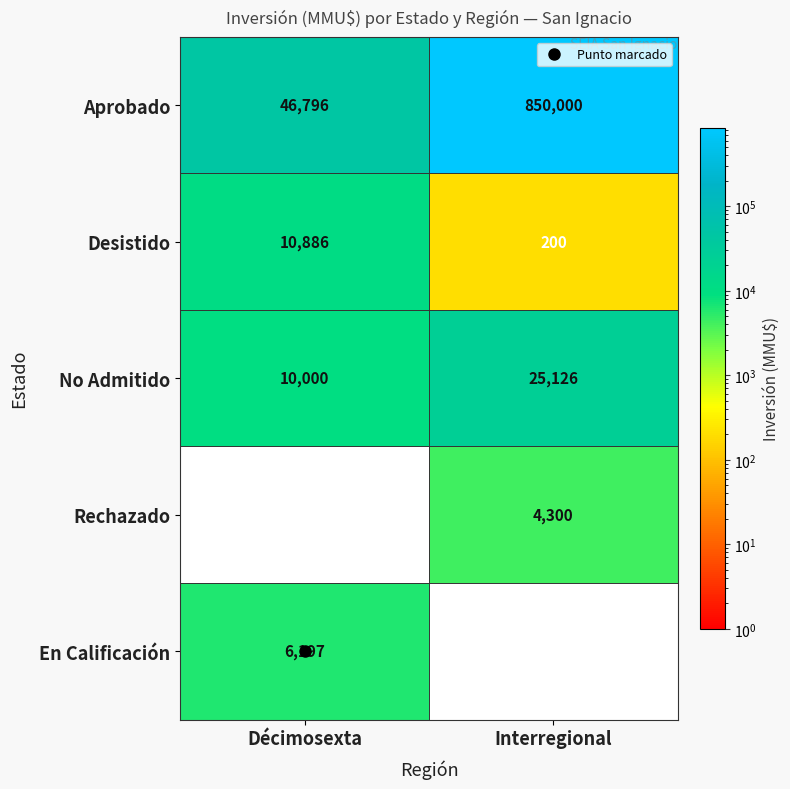

What is the difference between the No Admitido values at Interregional and Décimosexta?

15126